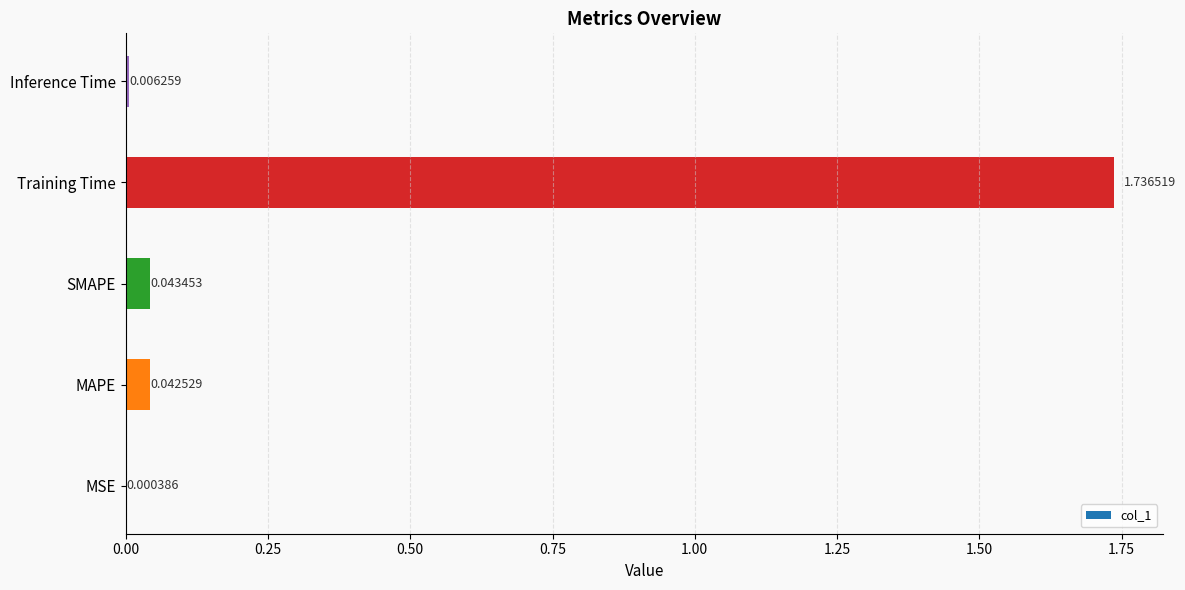

What is the sum of all values?

1.8